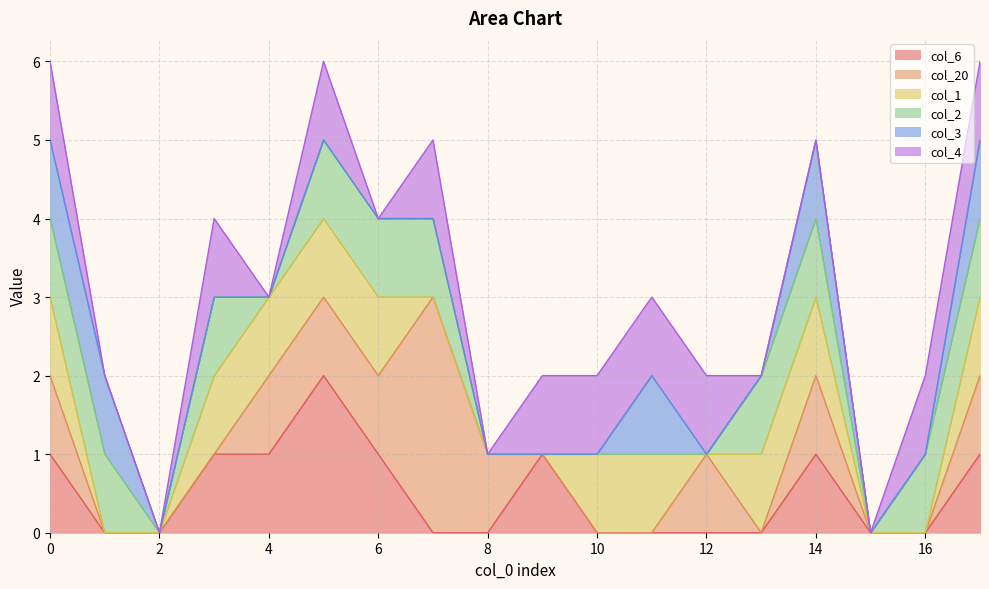

Which category has the highest value across all series?

7